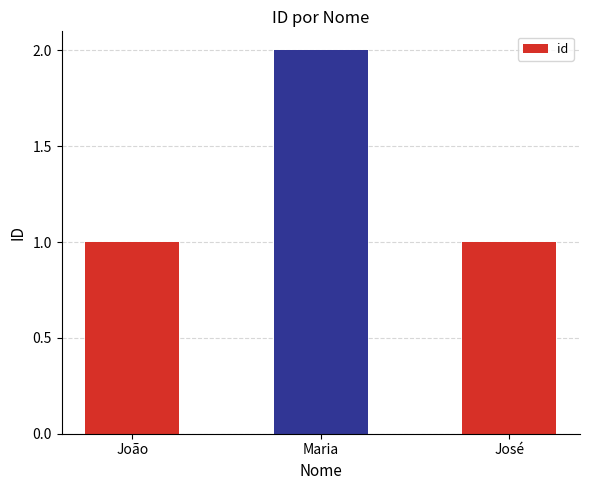

What is the sum of all values?

4